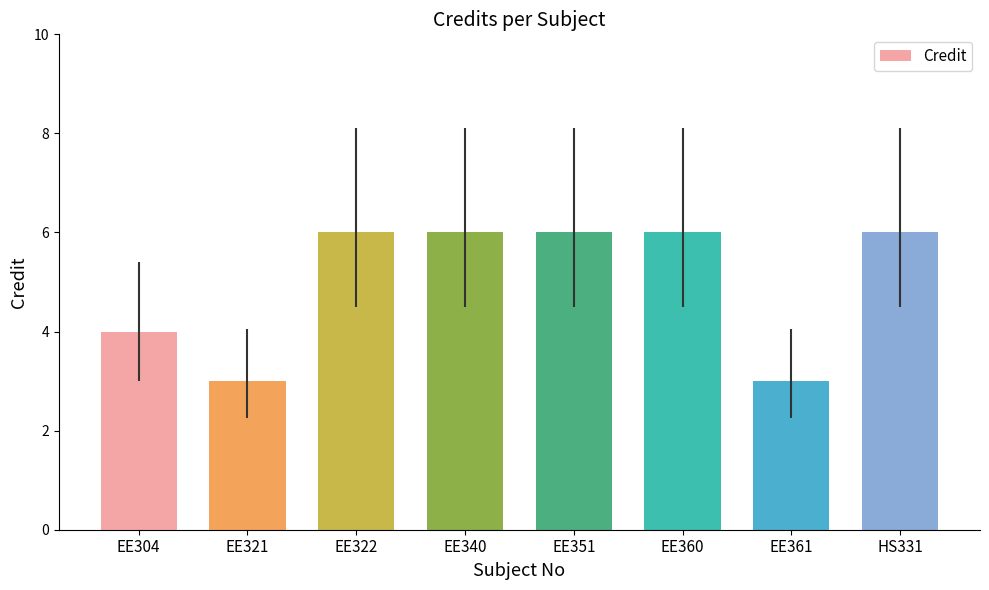

The value at EE321 is 1. True or false?

False